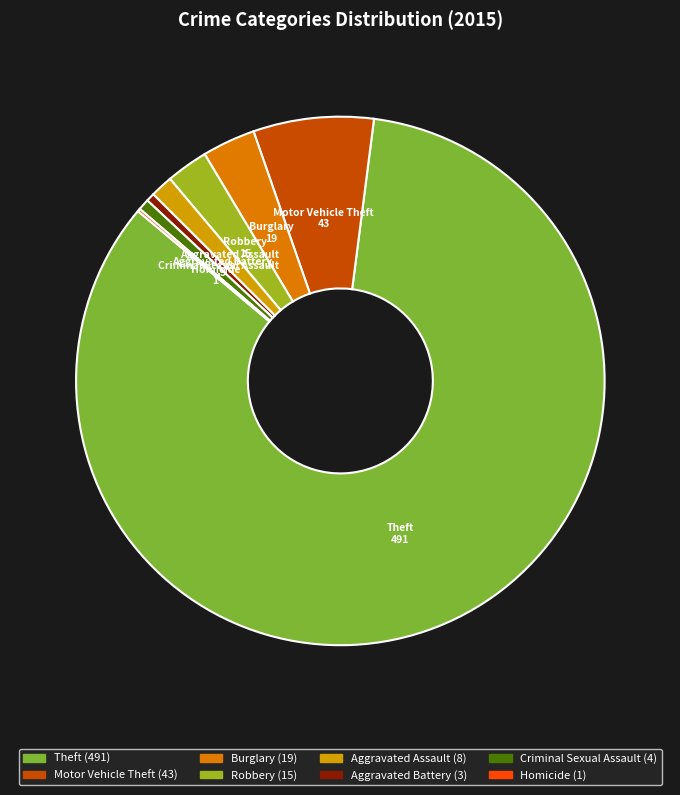

Is it true that Aggravated Battery is 1% of the pie?

True